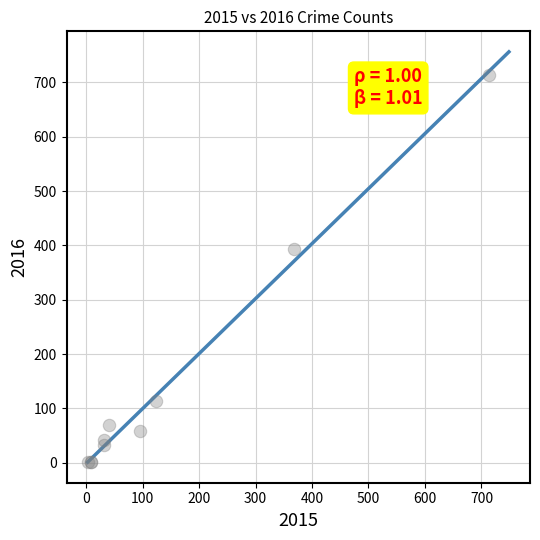

What Y value in the scatter plot is closest to 357?

394